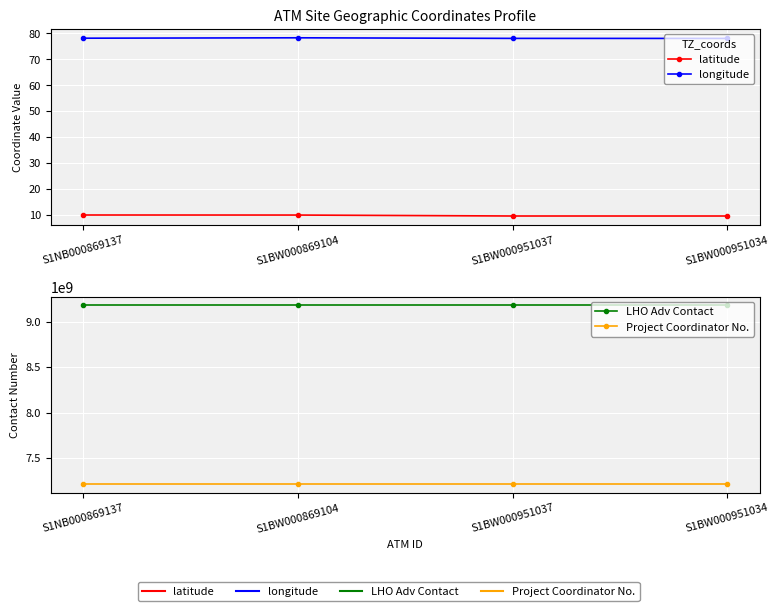

What is the value of the Project Coordinator No. point at the 4th from the left?

7218603523.0